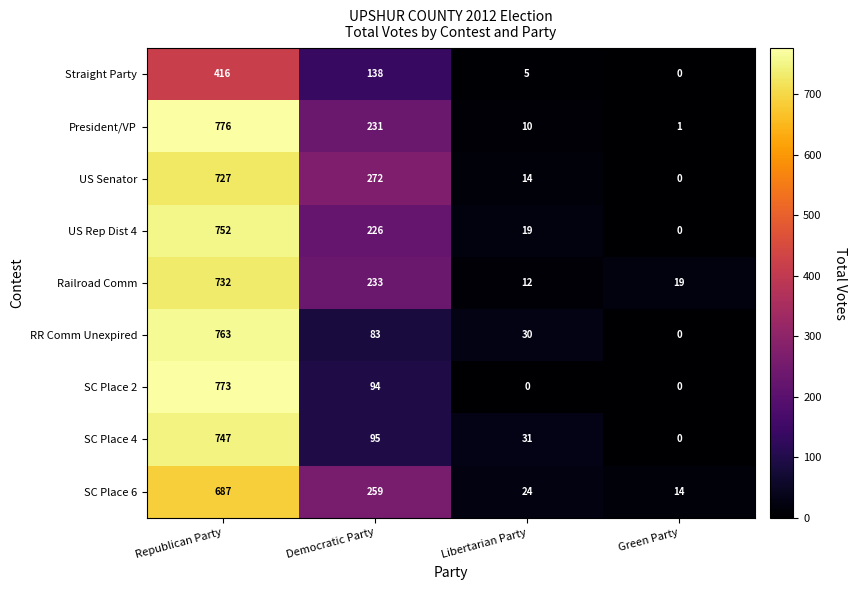

Between Republican Party and Democratic Party, which series saw the biggest shift?

RR Comm Unexpired